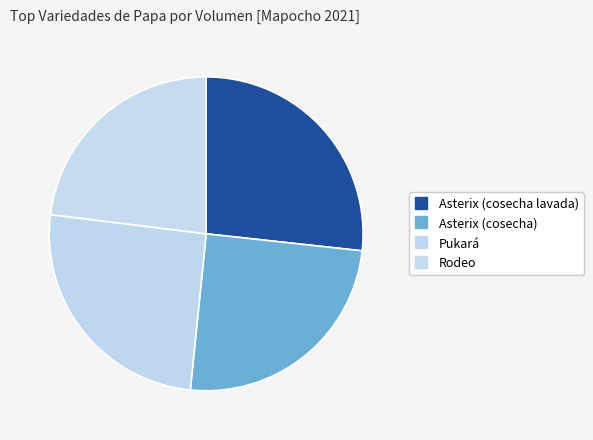

Count the number of slices in the pie.

4